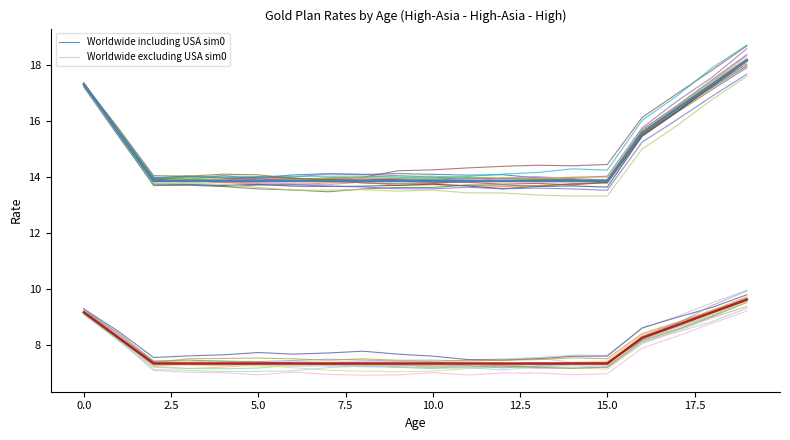

The value of Worldwide including USA at 14 is 13.9. True or false?

True